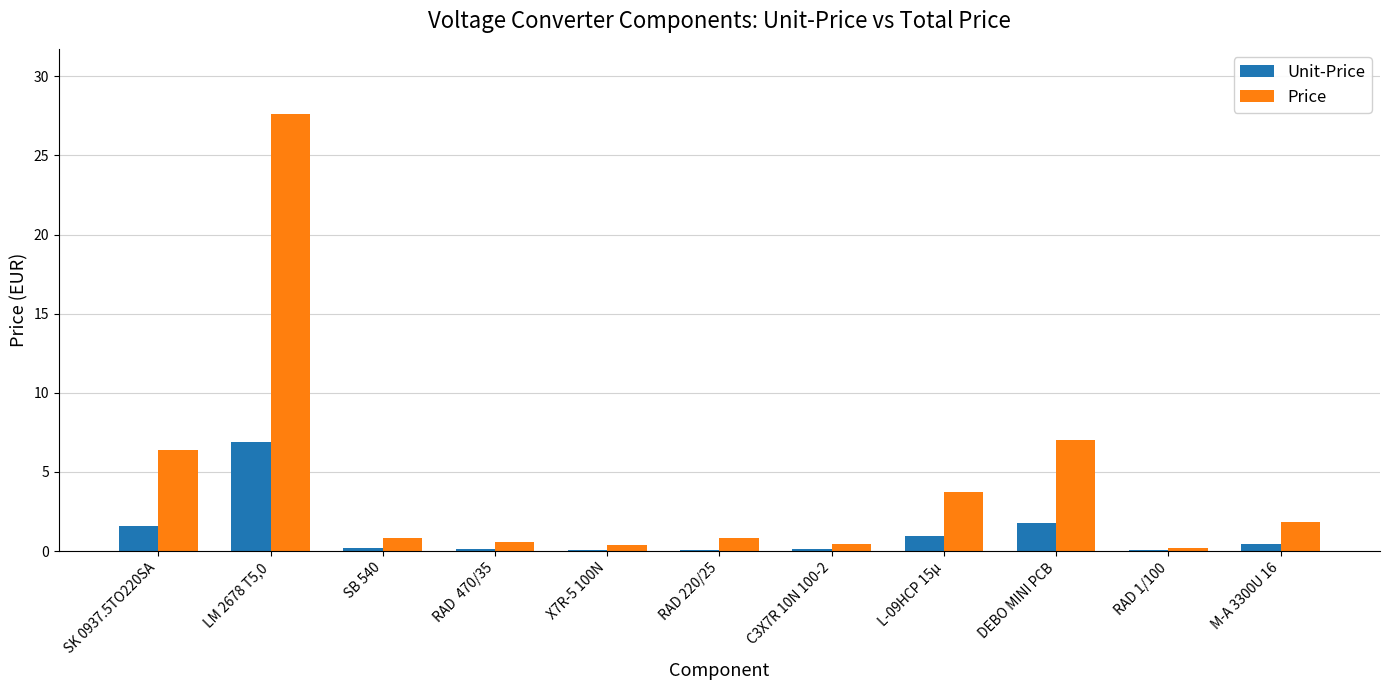

Which label corresponds to the largest value in the chart?

LM 2678 T5,0